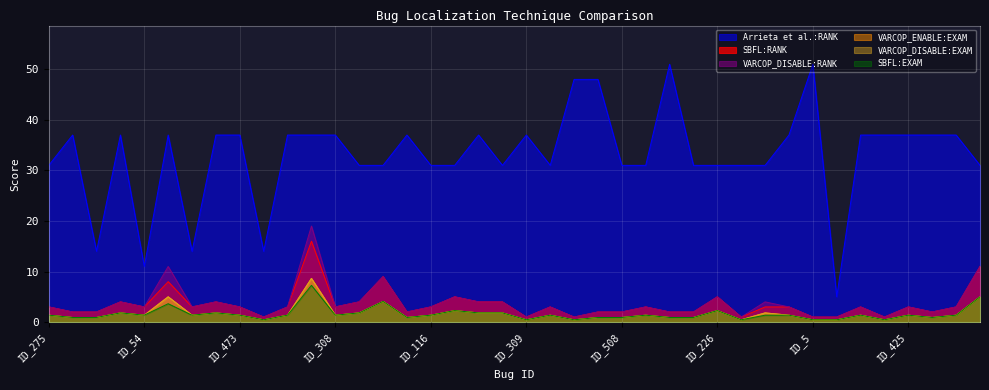

Reading right to left, extract all data points from this chart.

SBFL:RANK: 11.0	3.0	2.0	3.0	1.0	3.0	1.0	1.0	3.0	3.0	1.0	5.0	2.0	2.0	3.0	2.0	2.0	1.0	3.0	1.0	4.0	4.0	5.0	3.0	2.0	9.0	4.0	3.0	16.0	3.0	1.0	3.0	4.0	3.0	8.0	3.0	4.0	2.0	2.0	3.0
SBFL:EXAM: 5.0	1.4	0.9	1.4	0.5	1.4	0.5	0.5	1.4	1.4	0.5	2.3	0.9	0.9	1.4	0.9	0.9	0.5	1.4	0.5	1.8	1.8	2.3	1.4	0.9	4.1	1.8	1.4	7.3	1.4	0.5	1.4	1.8	1.4	3.6	1.4	1.8	0.9	0.9	1.4
VARCOP_ENABLE_BUGGY_PC_DETECTION:EXAM: 11.0	3.0	2.0	3.0	1.0	3.0	1.0	1.0	3.0	4.0	1.0	5.0	2.0	2.0	3.0	2.0	2.0	1.0	3.0	1.0	4.0	4.0	5.0	3.0	2.0	9.0	4.0	3.0	19.0	3.0	1.0	3.0	4.0	3.0	11.0	3.0	4.0	2.0	2.0	3.0
VARCOP_DISABLE_BUGGY_PC_DETECTION:EXAM: 5.0	1.4	0.9	1.4	0.5	1.4	0.5	0.5	1.4	1.8	0.5	2.3	0.9	0.9	1.4	0.9	0.9	0.5	1.4	0.5	1.8	1.8	2.3	1.4	0.9	4.1	1.8	1.4	8.6	1.4	0.5	1.4	1.8	1.4	5.0	1.4	1.8	0.9	0.9	1.4
VARCOP_DISABLE_BUGGY_PC_DETECTION:RANK: 5.0	1.4	0.9	1.4	0.5	1.4	0.5	0.5	1.4	1.8	0.5	2.3	0.9	0.9	1.4	0.9	0.9	0.5	1.4	0.5	1.8	1.8	2.3	1.4	0.9	4.1	1.8	1.4	8.6	1.4	0.5	1.4	1.8	1.4	5.0	1.4	1.8	0.9	0.9	1.4
Arrieta et al.:RANK: 31.0	37.0	37.0	37.0	37.0	37.0	5.0	51.0	37.0	31.0	31.0	31.0	31.0	51.0	31.0	31.0	48.0	48.0	31.0	37.0	31.0	37.0	31.0	31.0	37.0	31.0	31.0	37.0	37.0	37.0	14.0	37.0	37.0	14.0	37.0	11.0	37.0	14.0	37.0	31.0